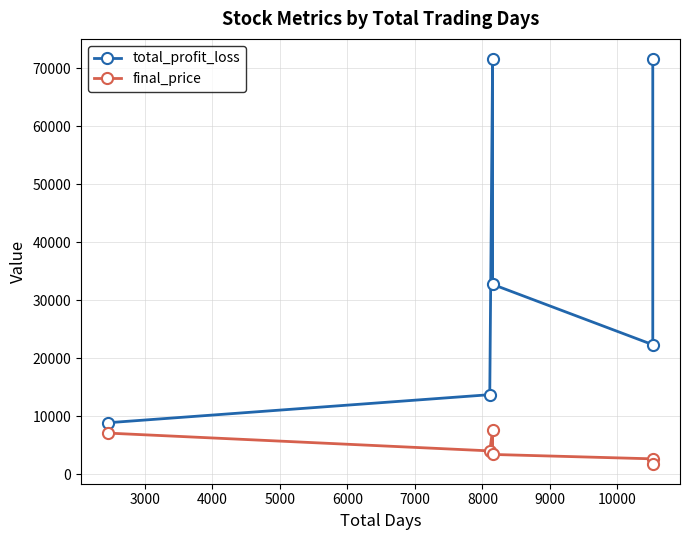

How many values in the final_price series exceed 4050?

2